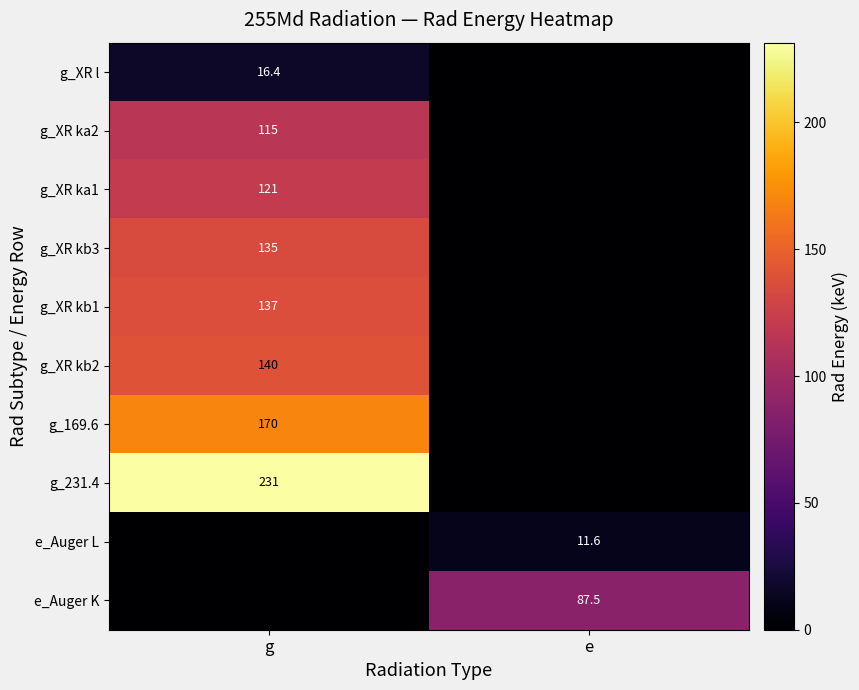

True or false: g_231.4 has a value of 392.0 at g.

False